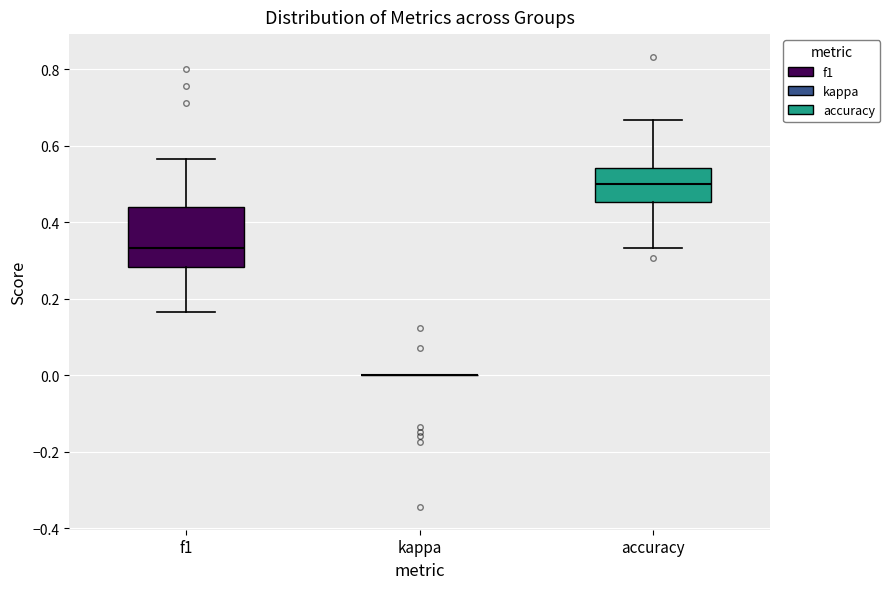

Reading left to right, read every box against the y-axis: the position of its median line, the range the box covers, and the ends of its whiskers. The values are not printed on the chart, so give them approximately, as read against the axis.

f1: median 0.34, box 0.28 to 0.44, whiskers 0.16 to 0.56
kappa: box collapsed to a line at 0.00, whiskers 0.00 to 0.00
accuracy: median 0.50, box 0.46 to 0.54, whiskers 0.34 to 0.66